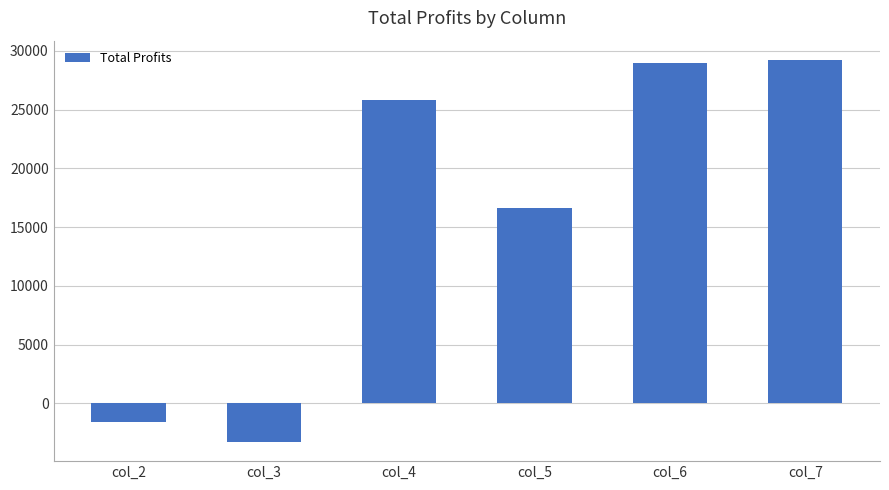

How many data points are less than 25785?

3